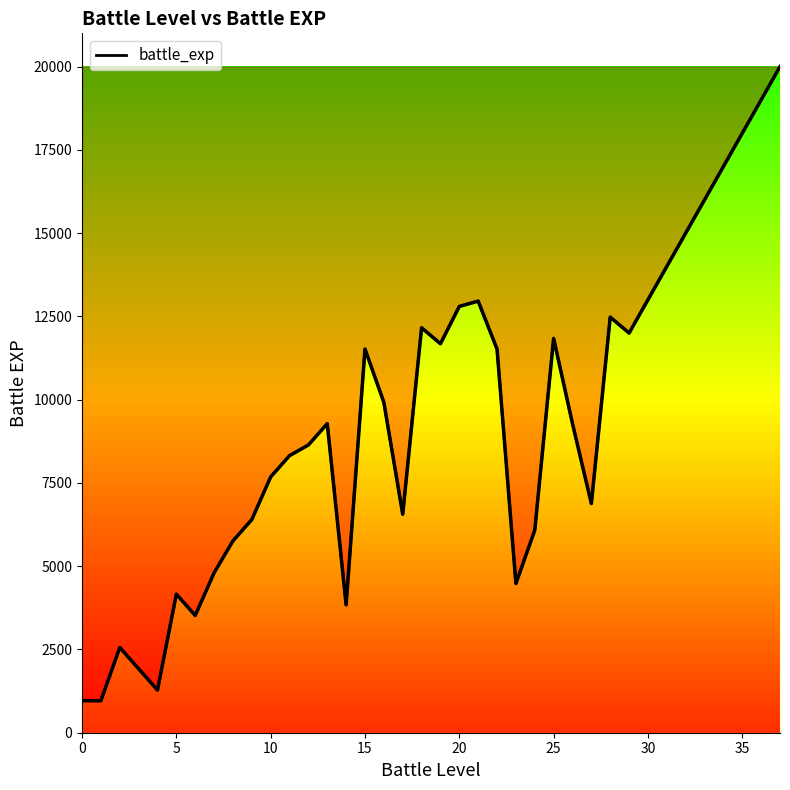

What is the maximum value shown in the chart?

20000